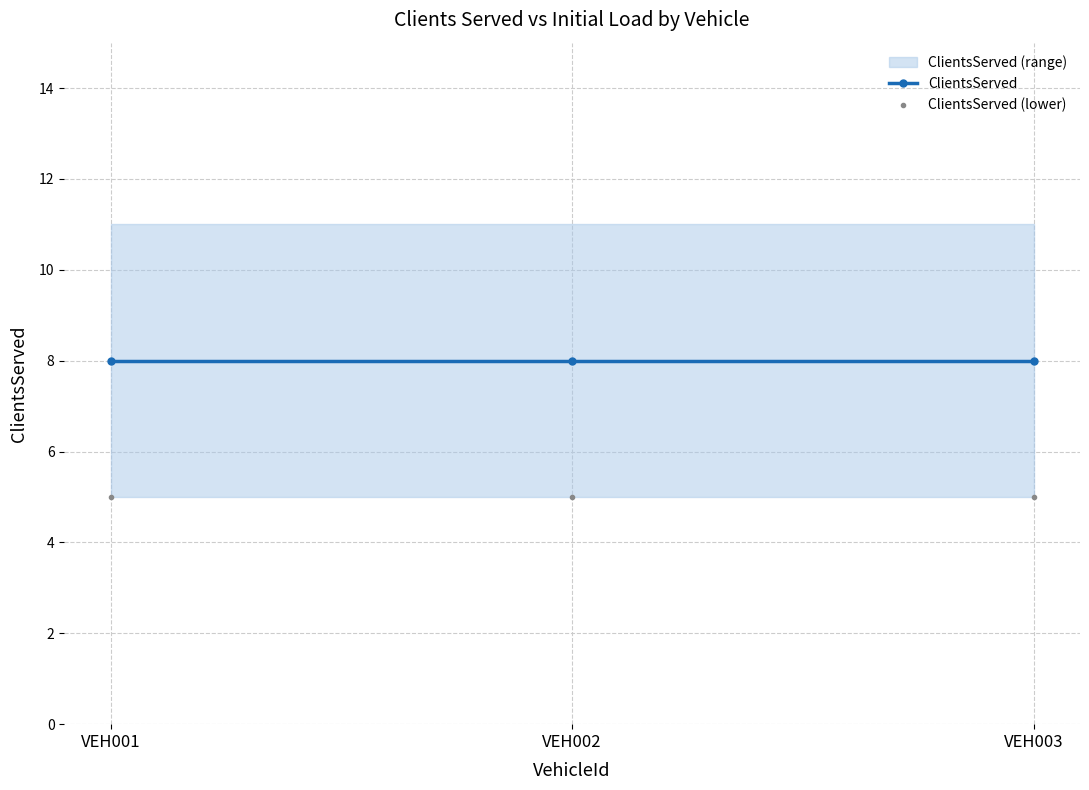

Where is ClientsServed (lower) nearest to the value 5?

VEH001